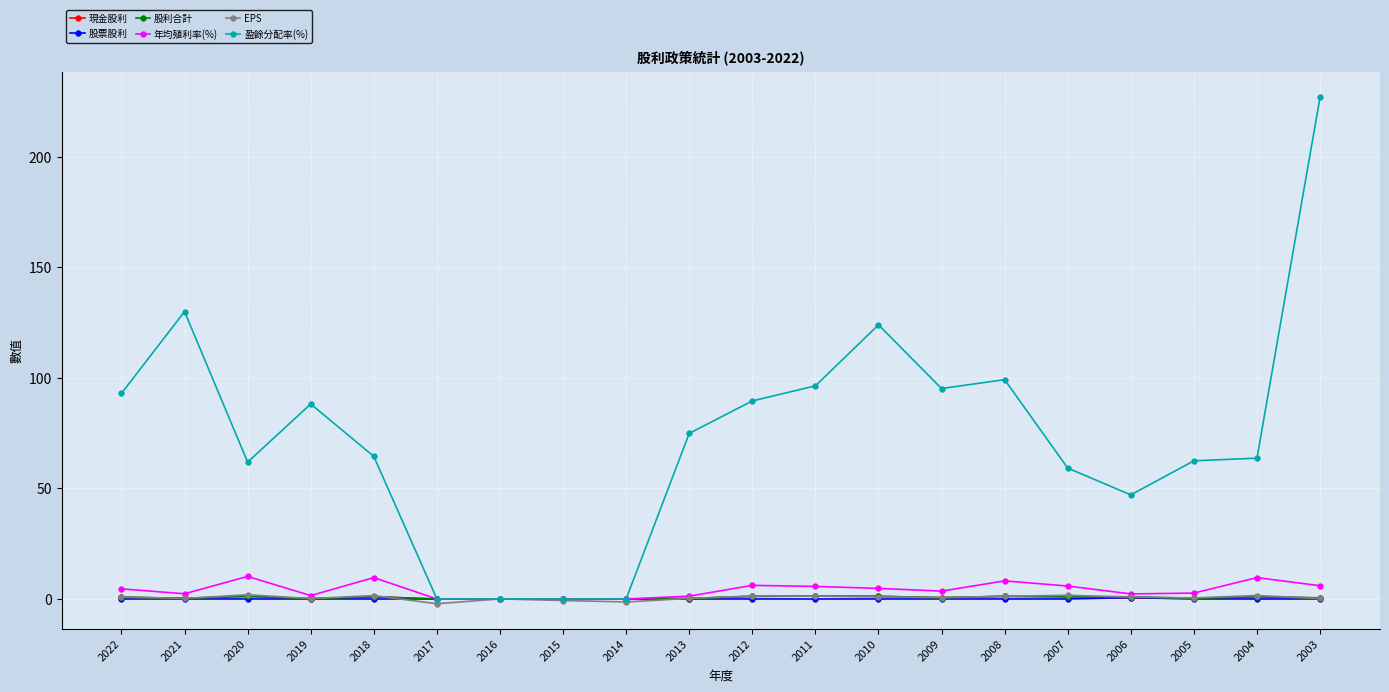

Which series changed the most between 2020 and 2012?

盈餘分配率(%)